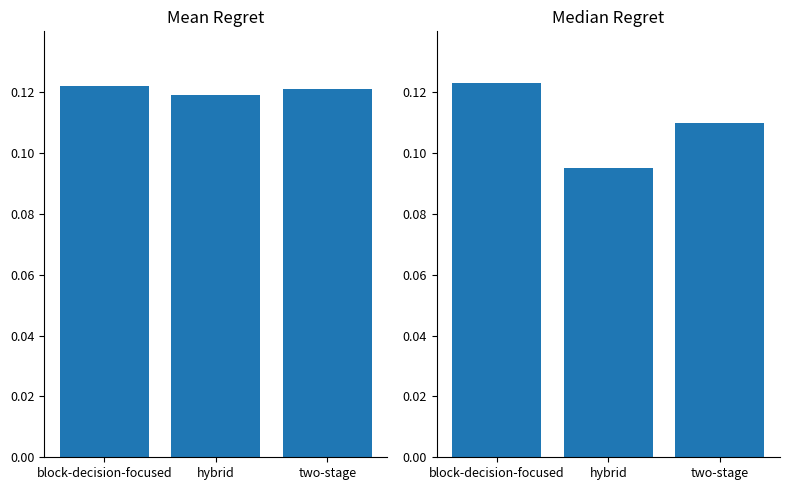

Is it true that Median Regret equals 0.2 at two-stage?

False